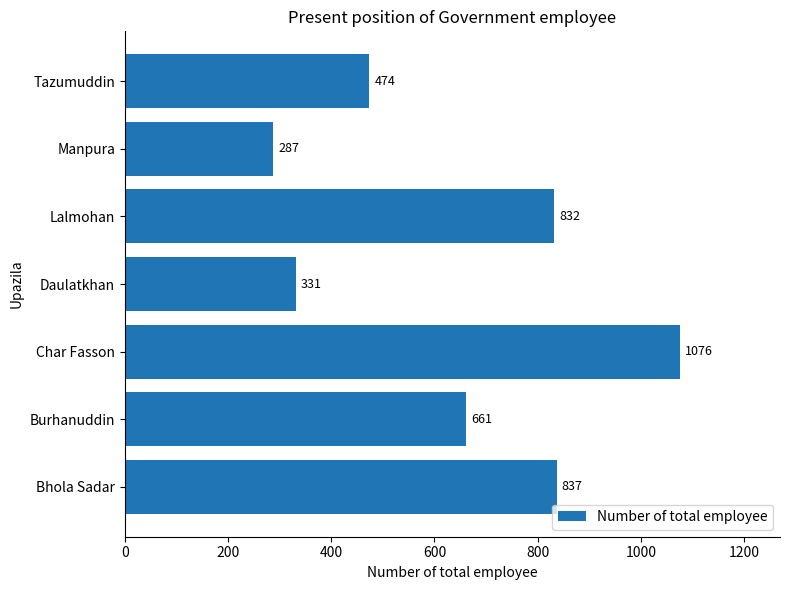

How many data points are less than 661?

3